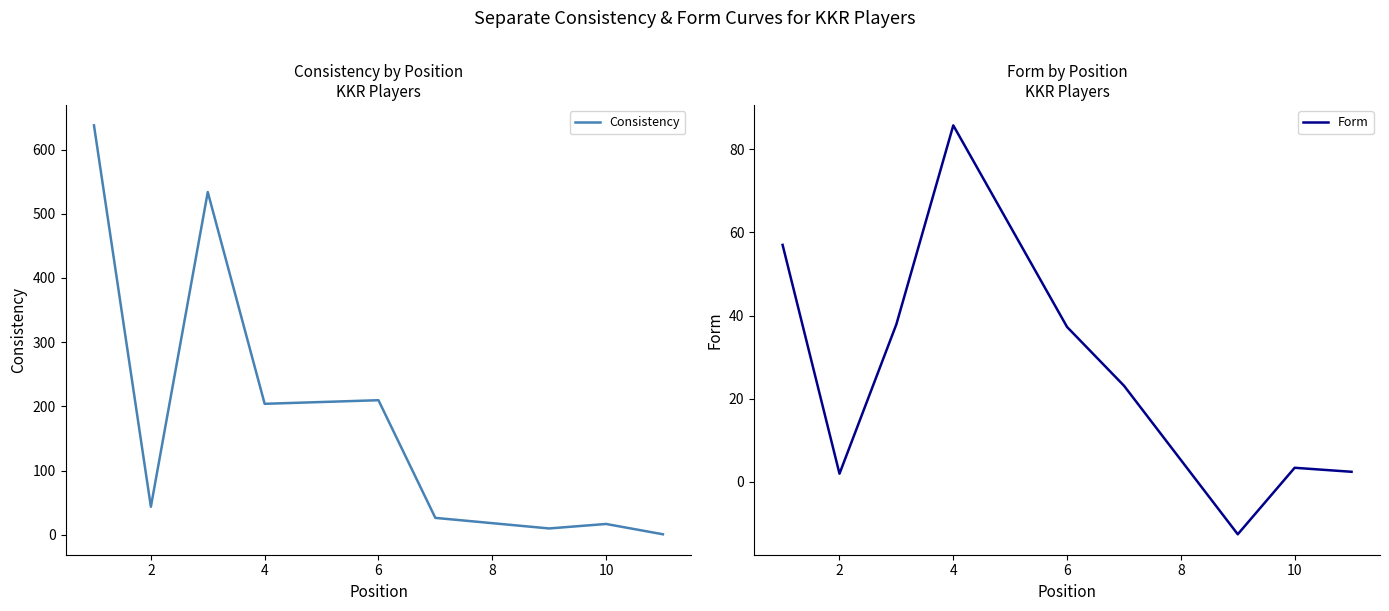

How many intersections are there between Form and Consistency?

1